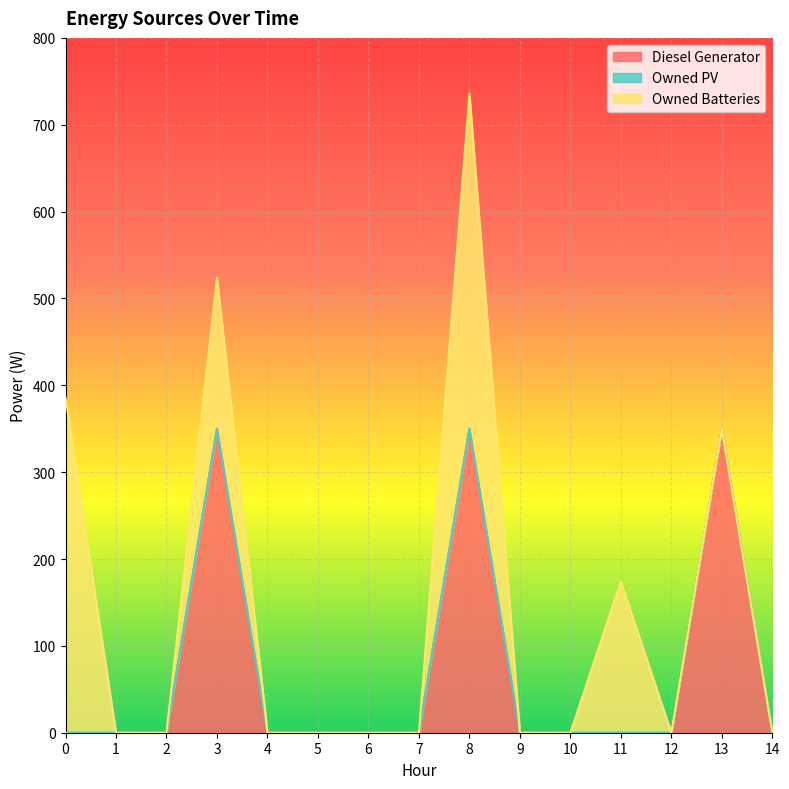

List the series in order of their peak value, highest first.

Owned Batteries, Diesel Generator, Owned PV